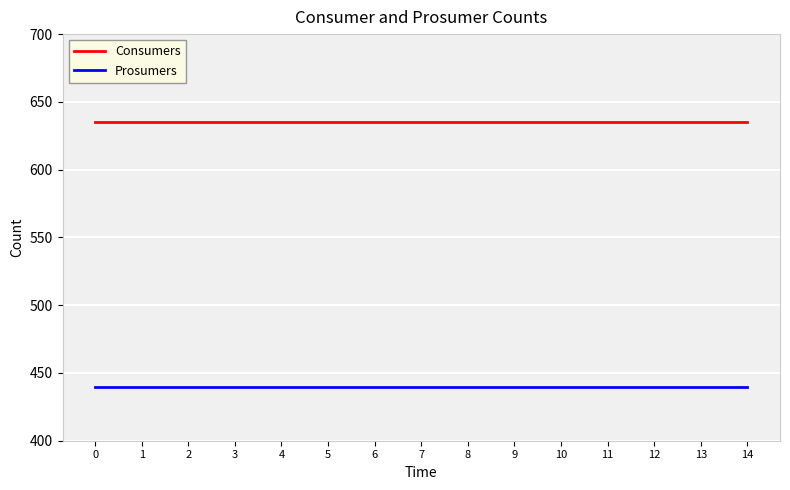

True or false: Prosumers and Consumers intersect in this chart.

False